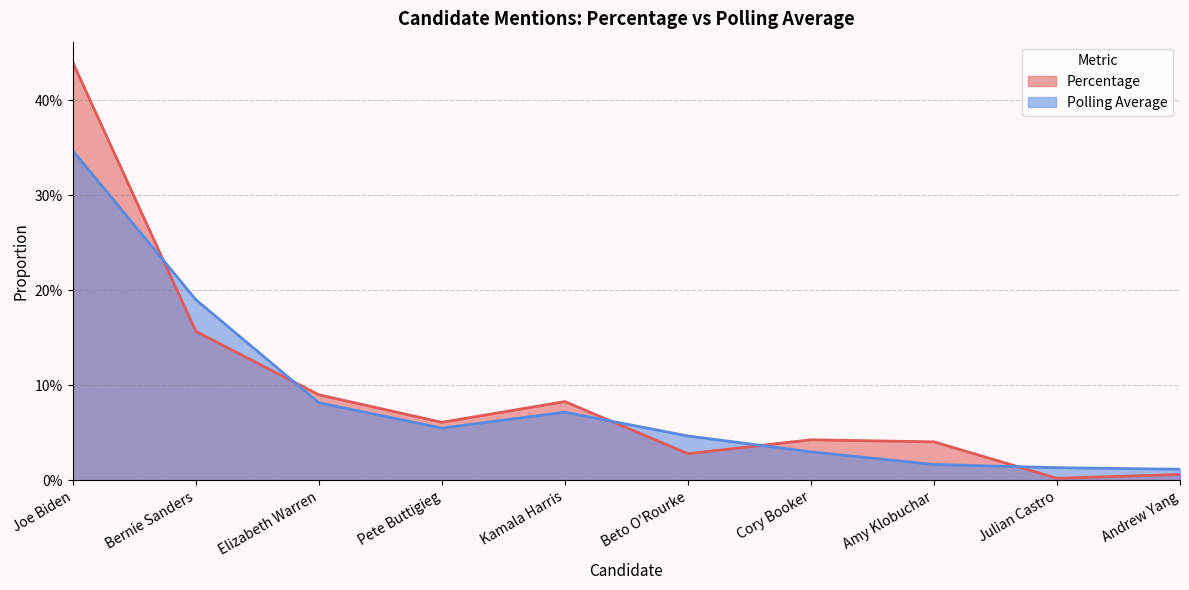

Where is the first local minimum for Polling Average?

Pete Buttigieg